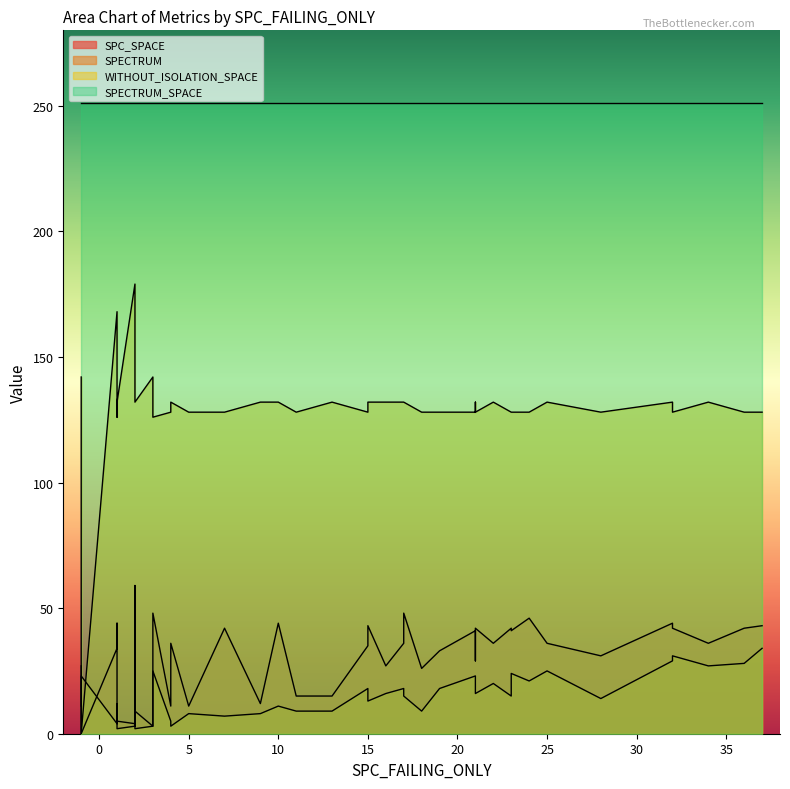

How many data points in SPC_SPACE are above 36?

16